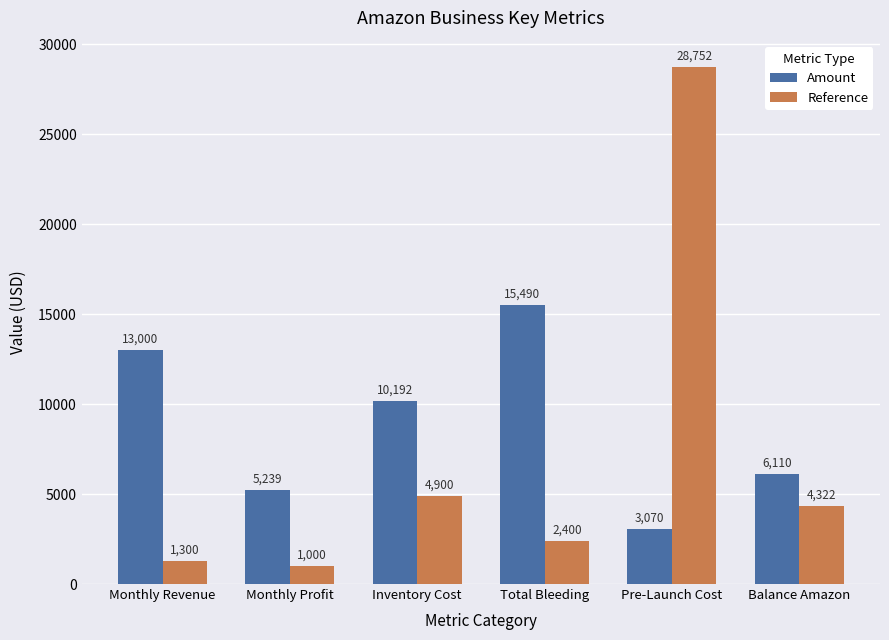

What value does the Reference series have at Pre-Launch Cost?

28752.0